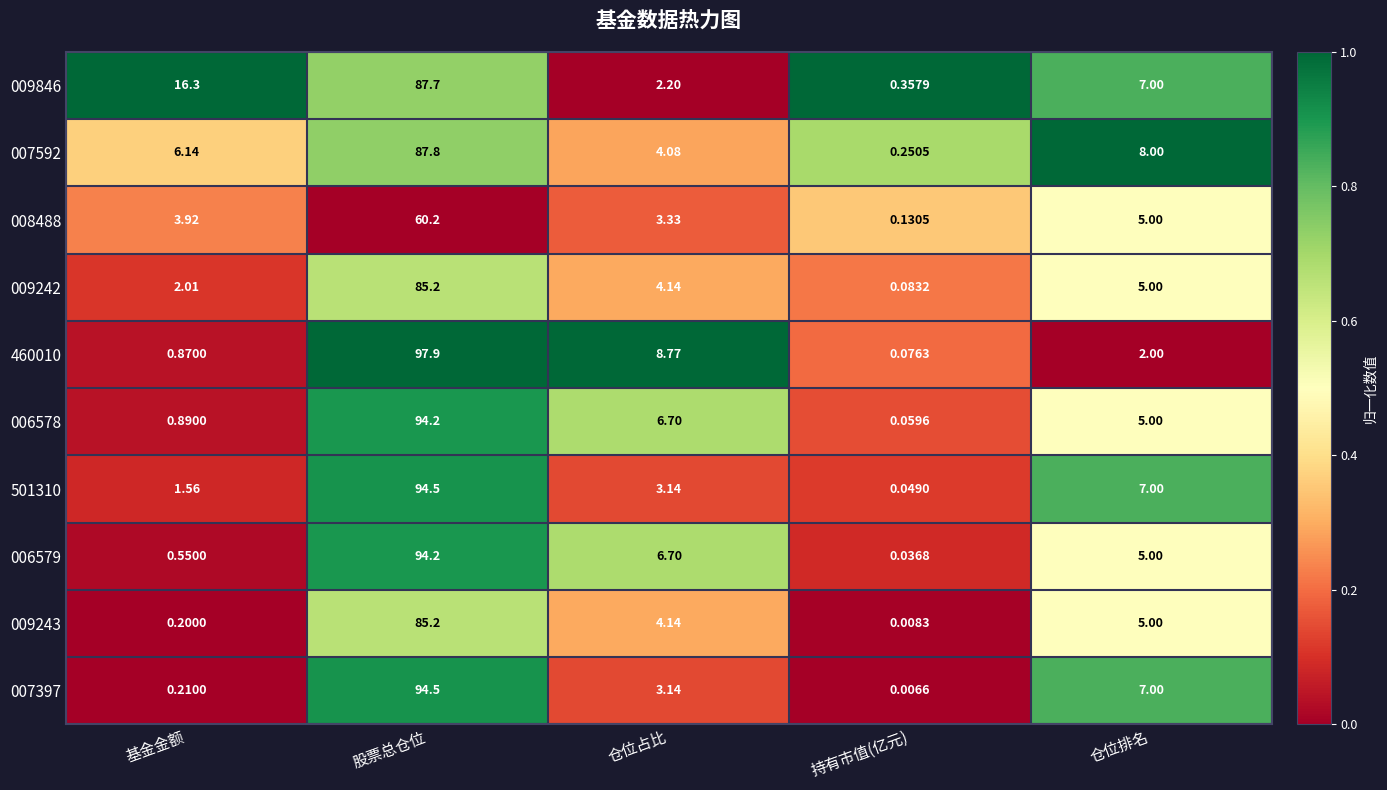

How many series are shown in this chart?

10